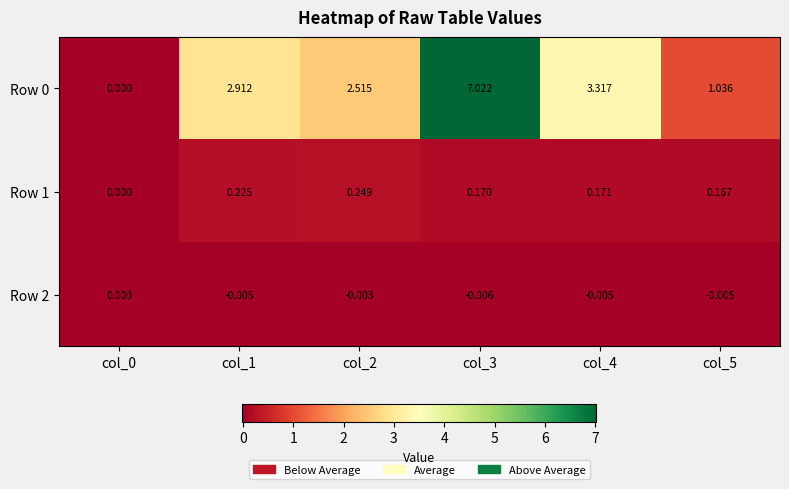

At how many categories does at least one series exceed 1?

5